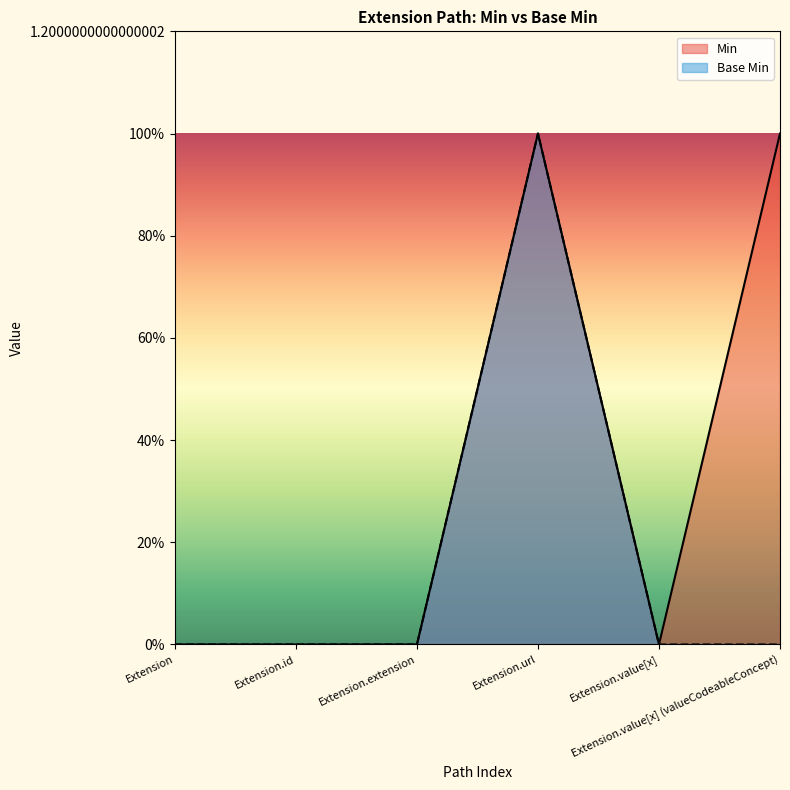

Rank the series at Extension from lowest to highest value.

Min, Base Min